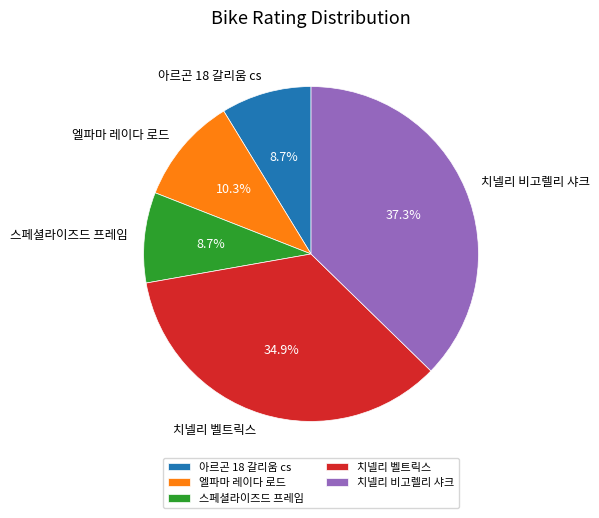

To the nearest percent, what portion does 엘파마 레이다 로드 represent?

10%